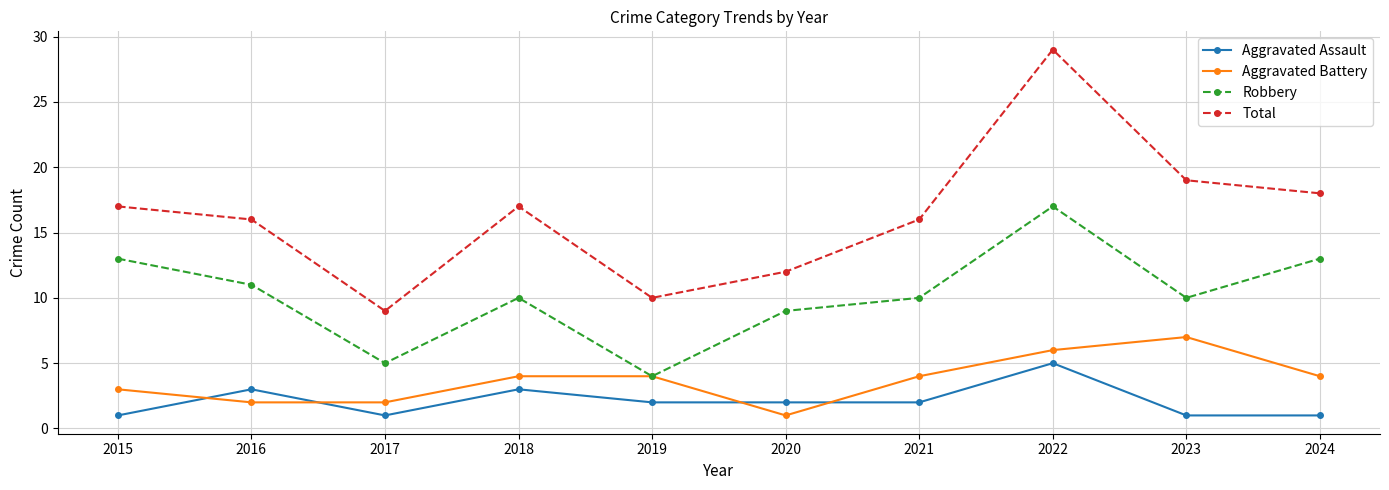

What is the minimum value for Aggravated Assault?

1